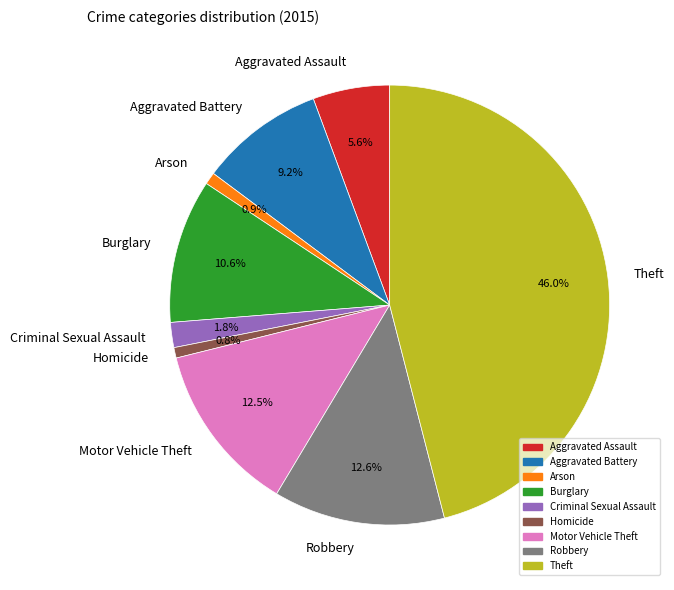

To the nearest percent, what is the difference between the Homicide and Robbery slice percentages?

12%